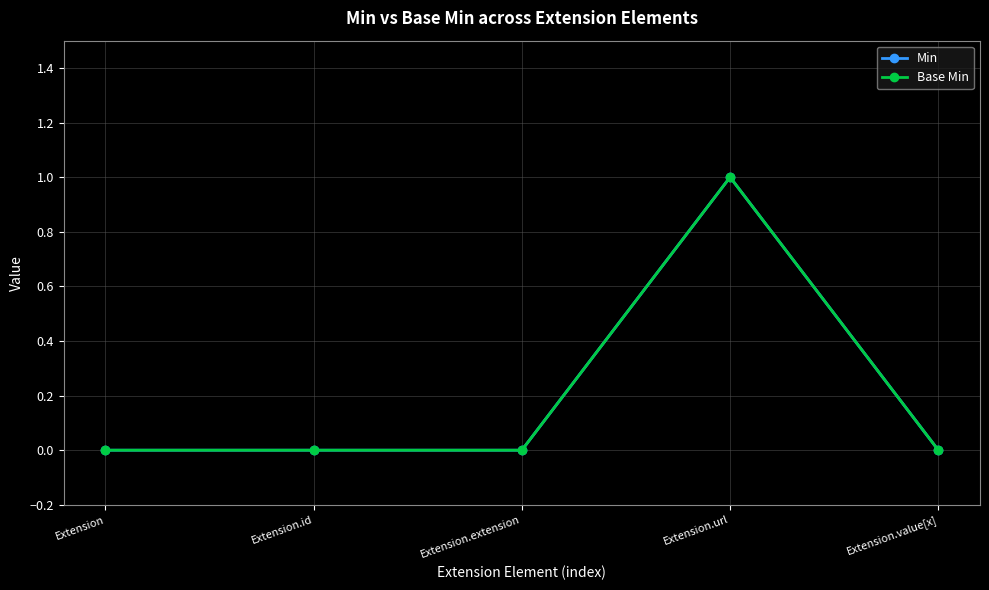

Does the chart have visible grid lines?

Yes